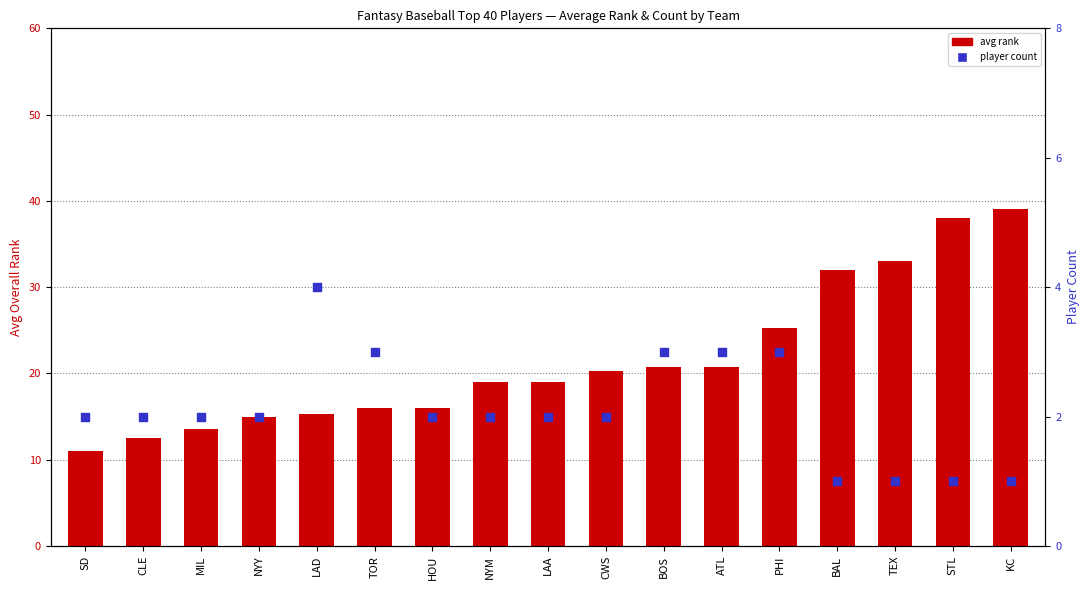

At how many categories does at least one series exceed 38?

1